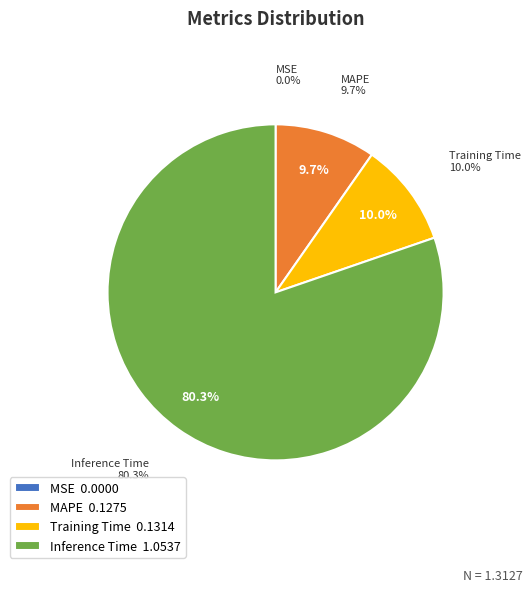

To the nearest percent, what is the difference between the largest and smallest slice percentages?

80%